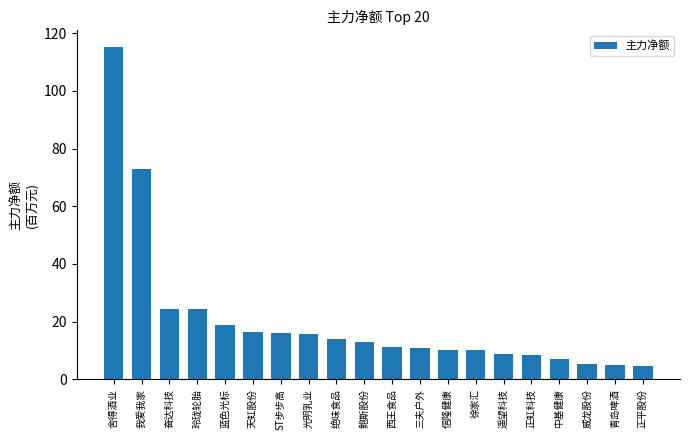

The value at 青岛啤酒 is 9.1. True or false?

False